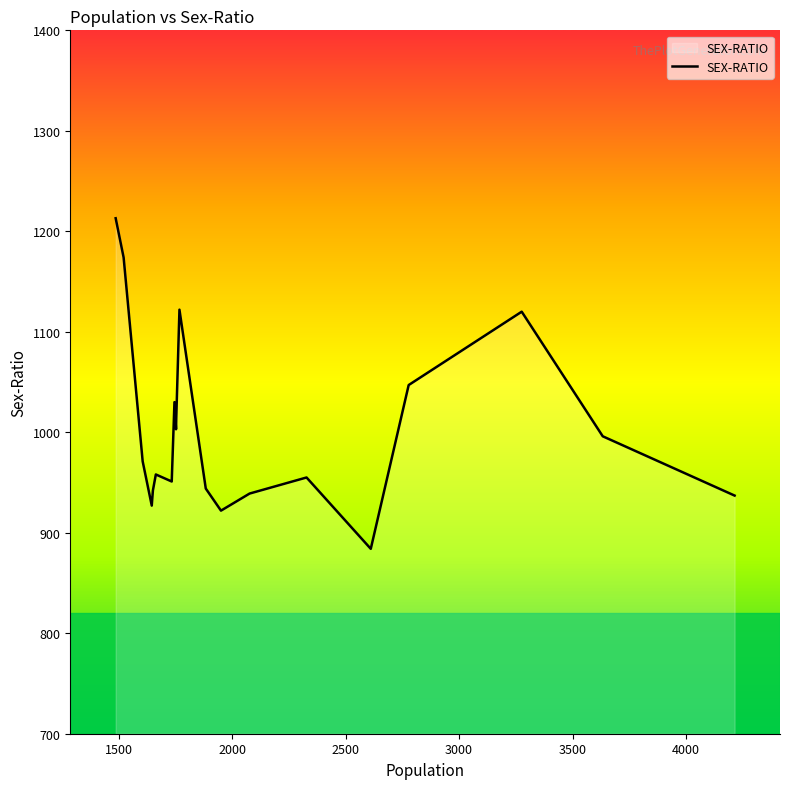

What is the maximum value shown in the chart?

1213